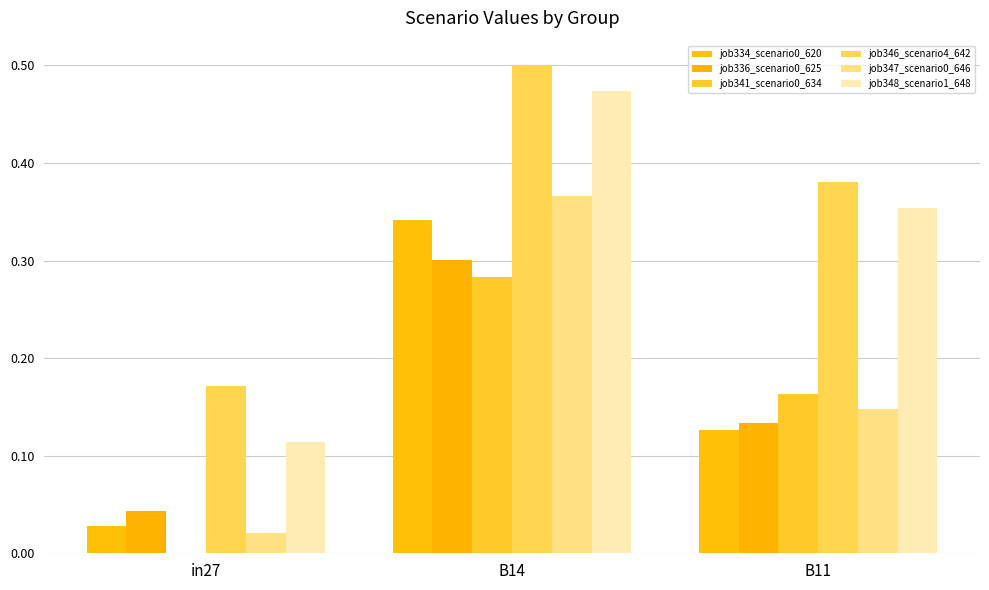

Which series has the largest total across all categories?

job346_scenario4_642